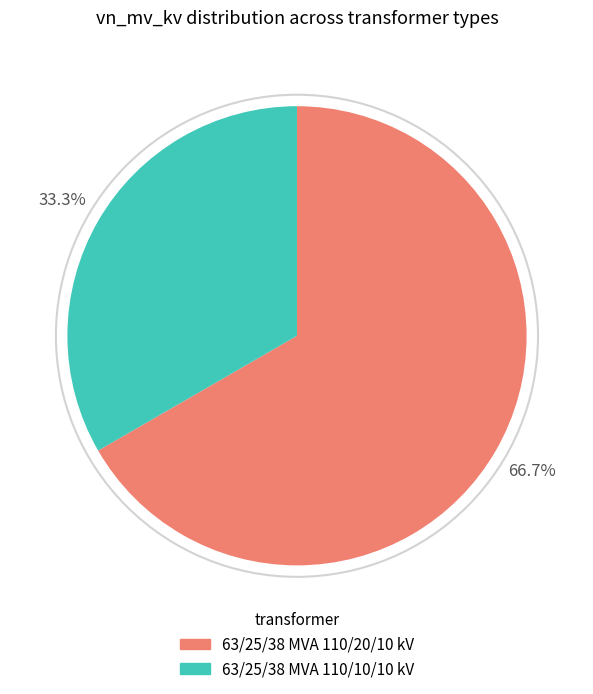

Rank the categories by value from highest to lowest.

63/25/38 MVA 110/20/10 kV, 63/25/38 MVA 110/10/10 kV